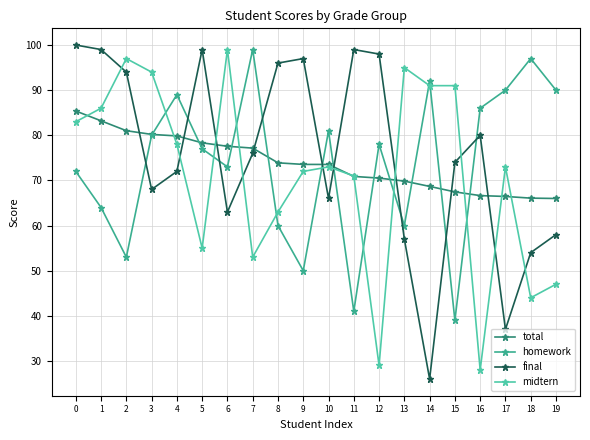

True or false: total and homework intersect in this chart.

True